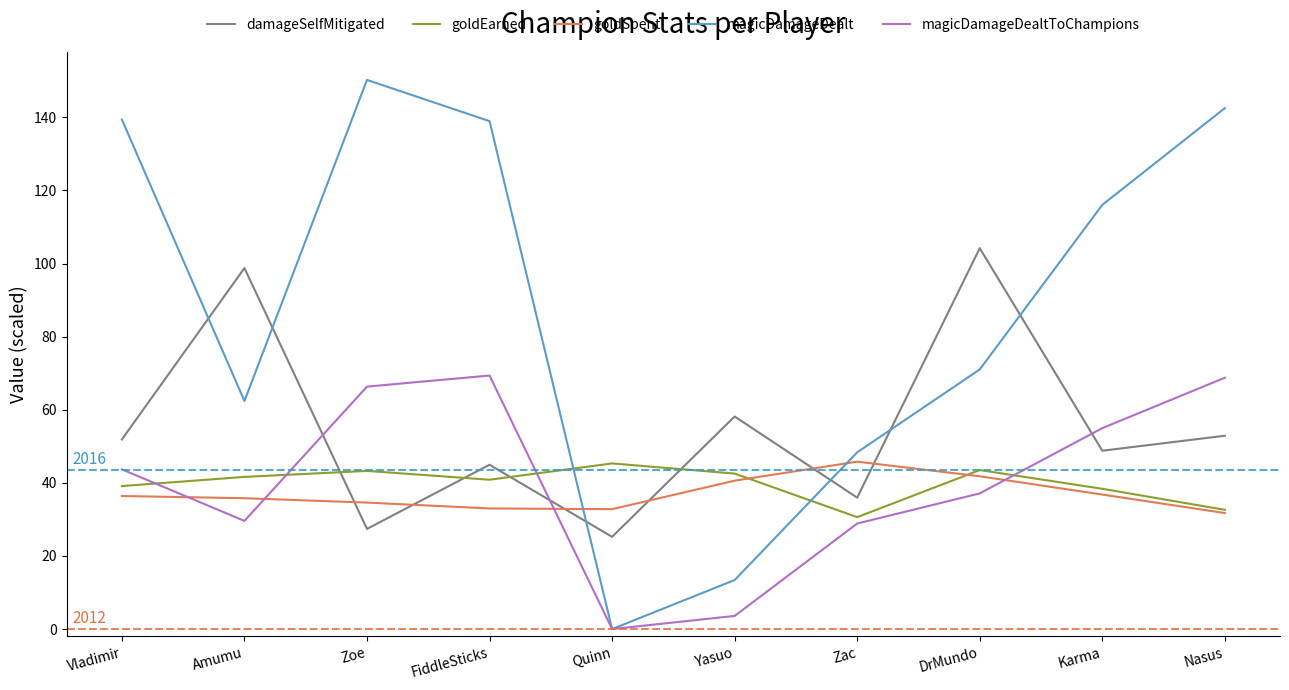

Count the number of categories in the chart.

10